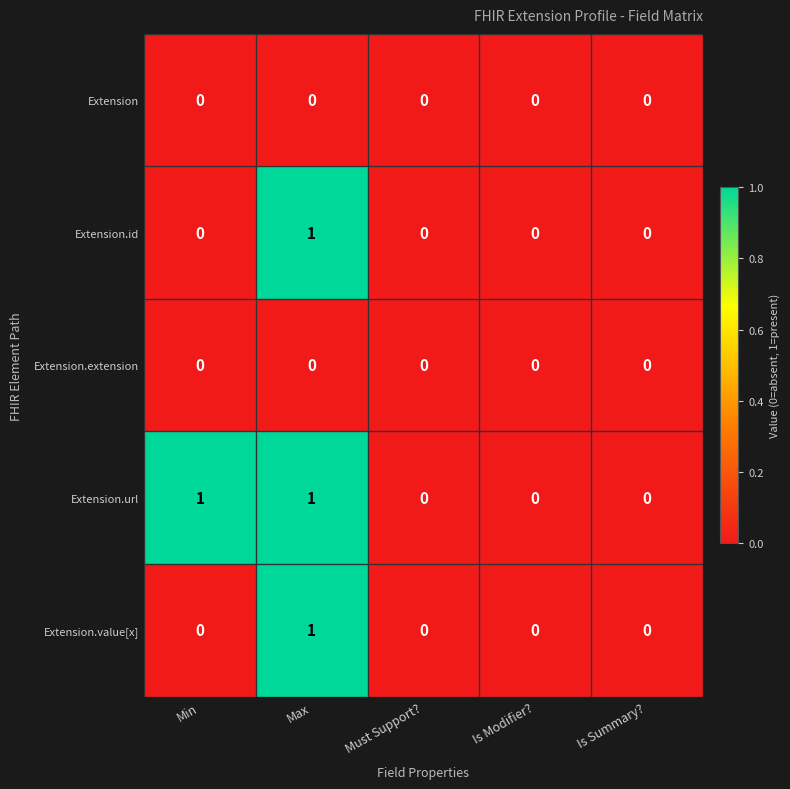

At which category is the sum across all series the highest?

Max